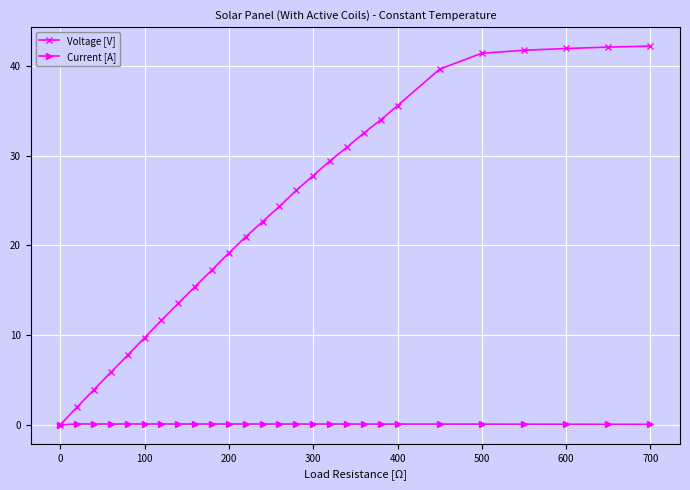

Rank the series by their maximum value, from highest to lowest.

Voltage [V], Current [A]